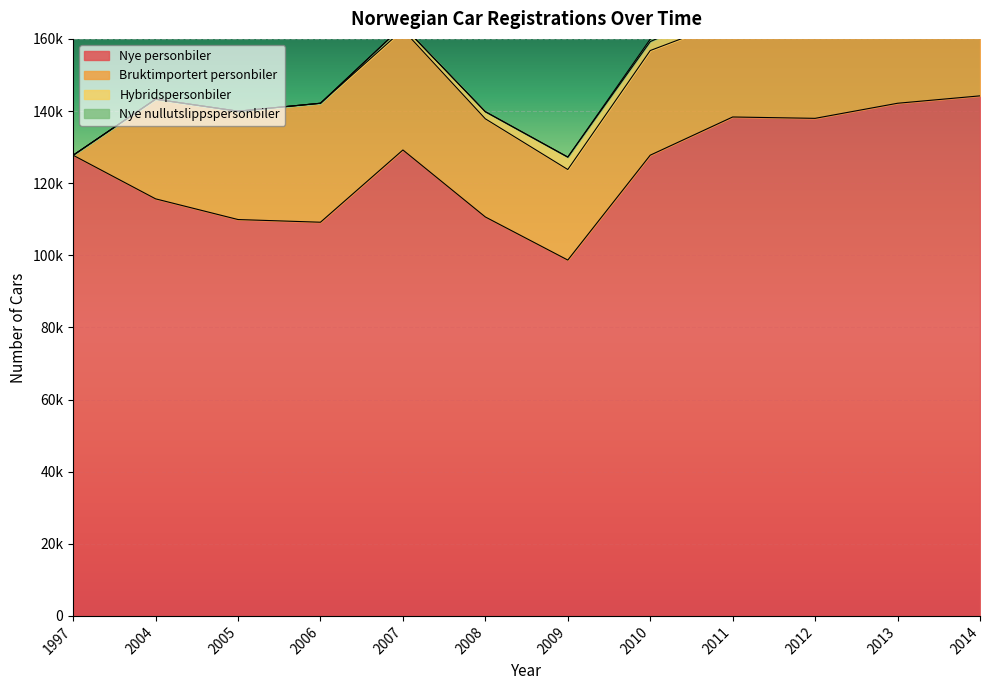

Between 2013 and 2014, which series saw the biggest shift?

Nye nullutslippspersonbiler